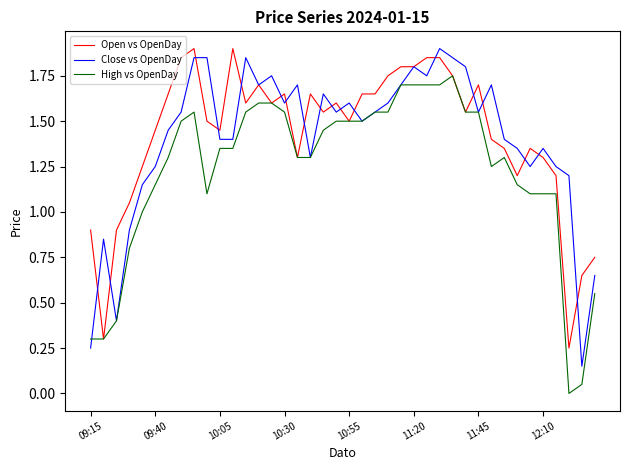

What is the maximum value shown in the chart?

1.9